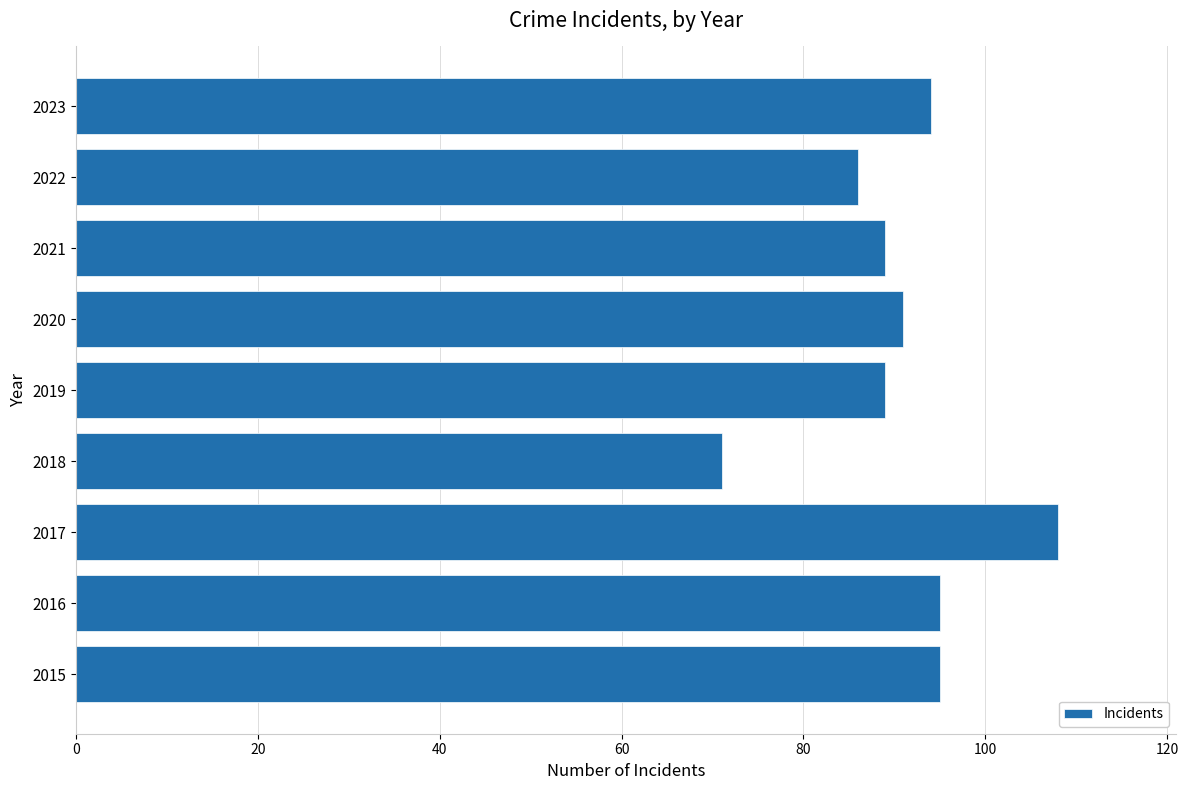

The value at 2016 is 46. True or false?

False